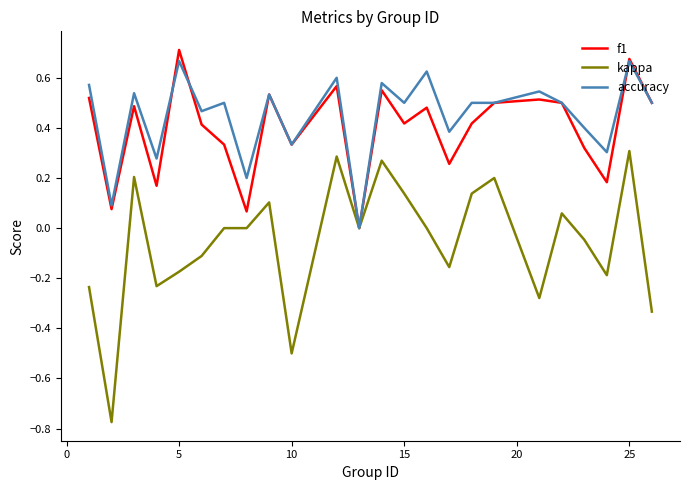

Rank the series by their maximum value, from lowest to highest.

kappa, accuracy, f1